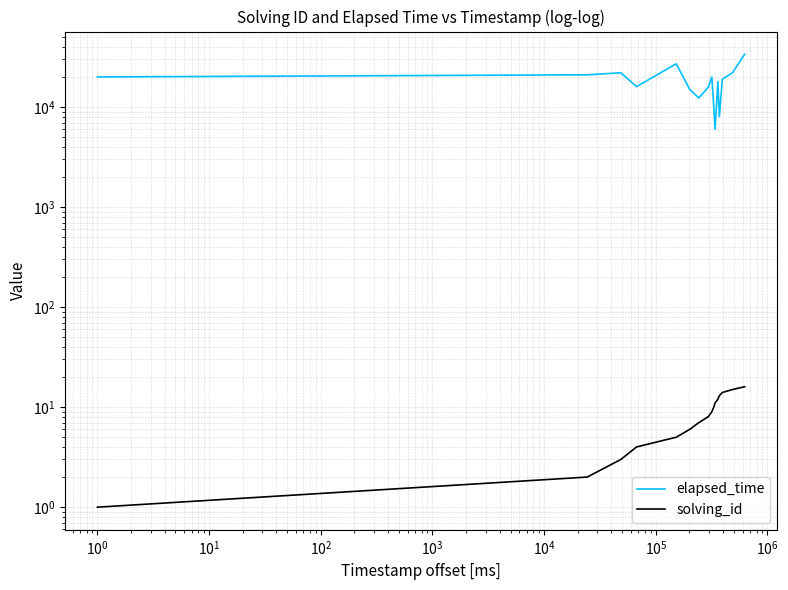

Which series has the widest spread of values?

elapsed_time